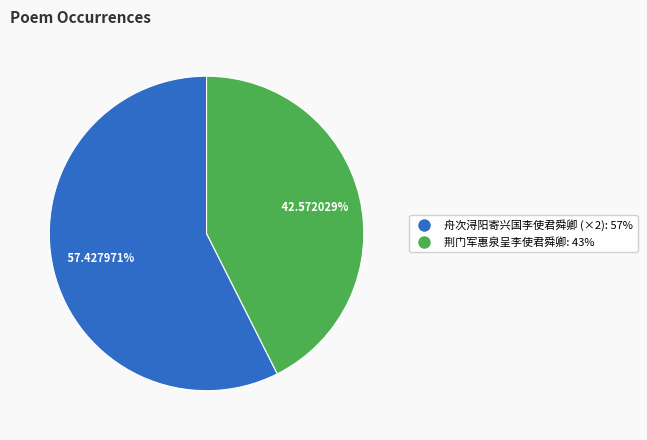

Does any single category account for the majority?

Yes